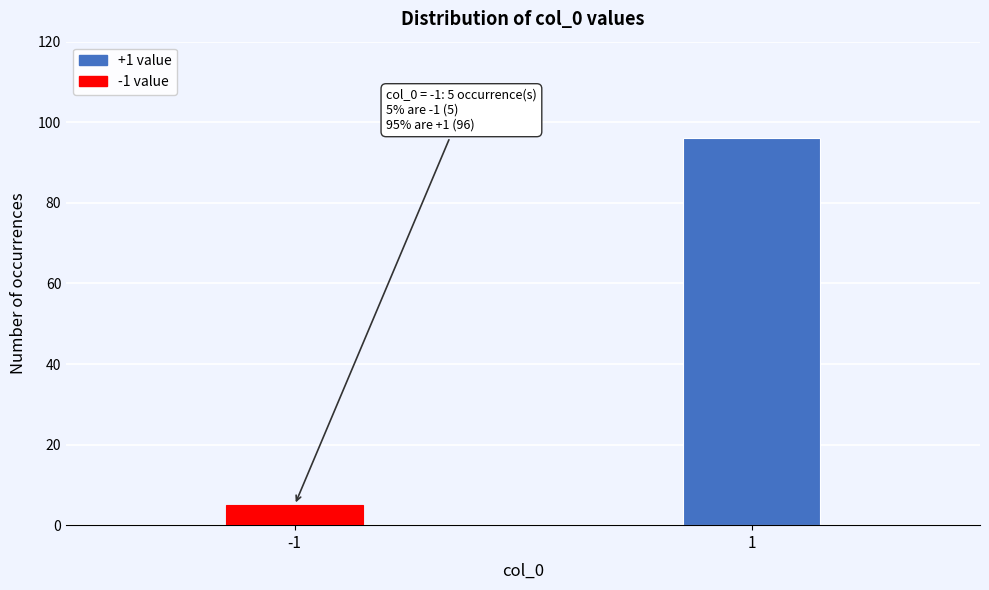

Reading right to left, what are all the values shown in this chart?

1=96	-1=5